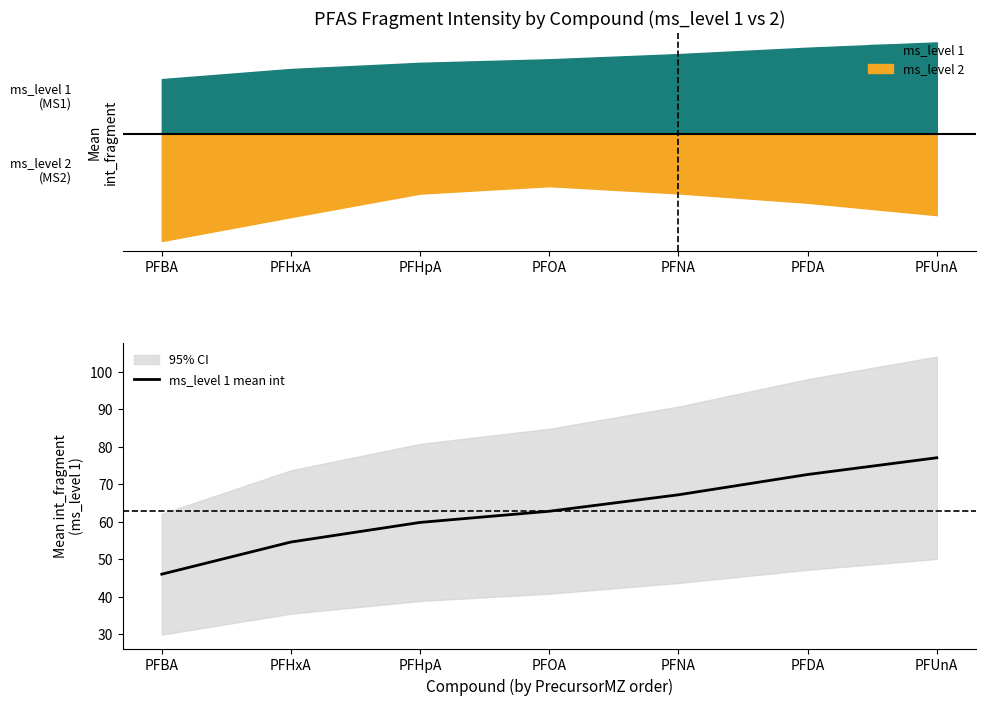

How many values are below 62?

3